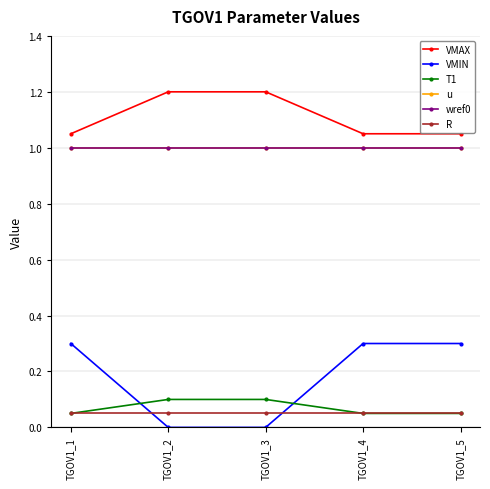

True or false: T1 and wref0 intersect in this chart.

False